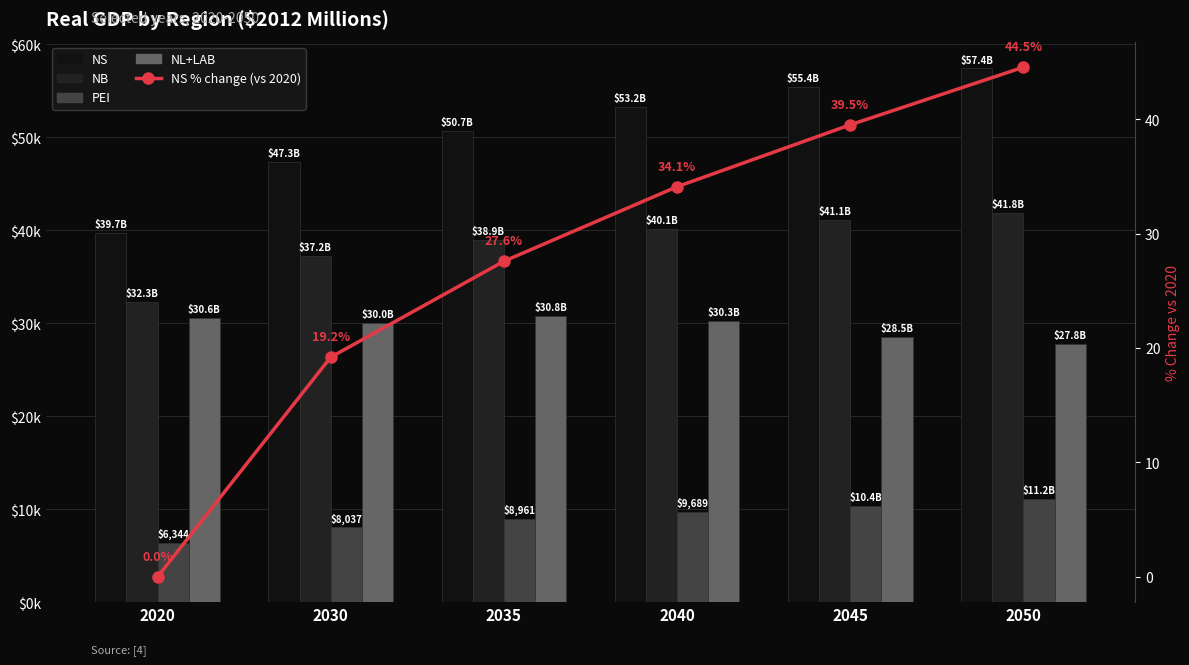

Rank the series by their maximum value, from highest to lowest.

NS, NB, NL+LAB, PEI, NS % change (vs 2020)